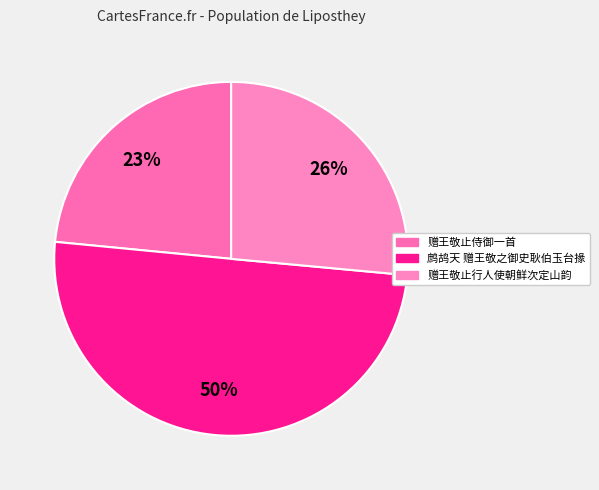

What percentage is the 赠王敬止行人使朝鲜次定山韵 slice, to the nearest percent?

26%